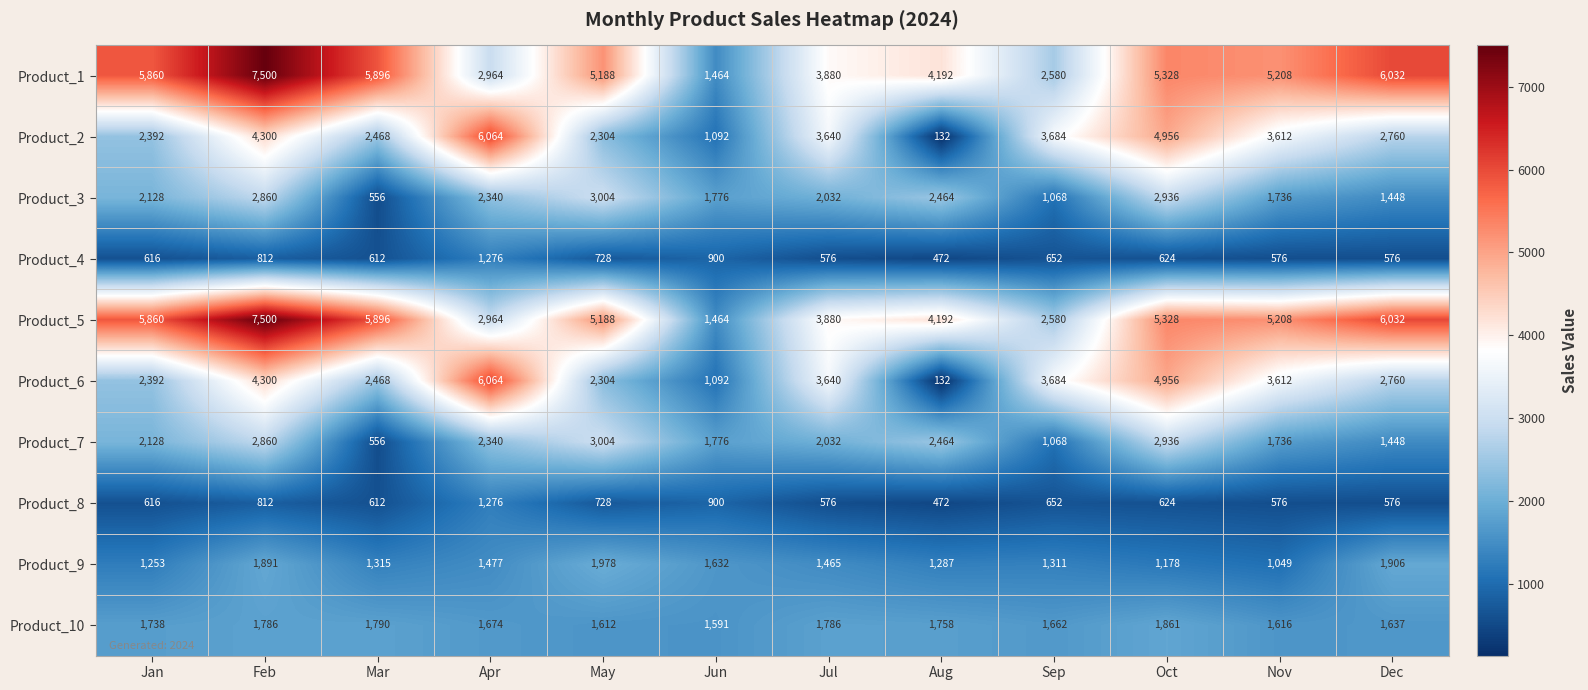

Which category has the highest value across all series?

Feb